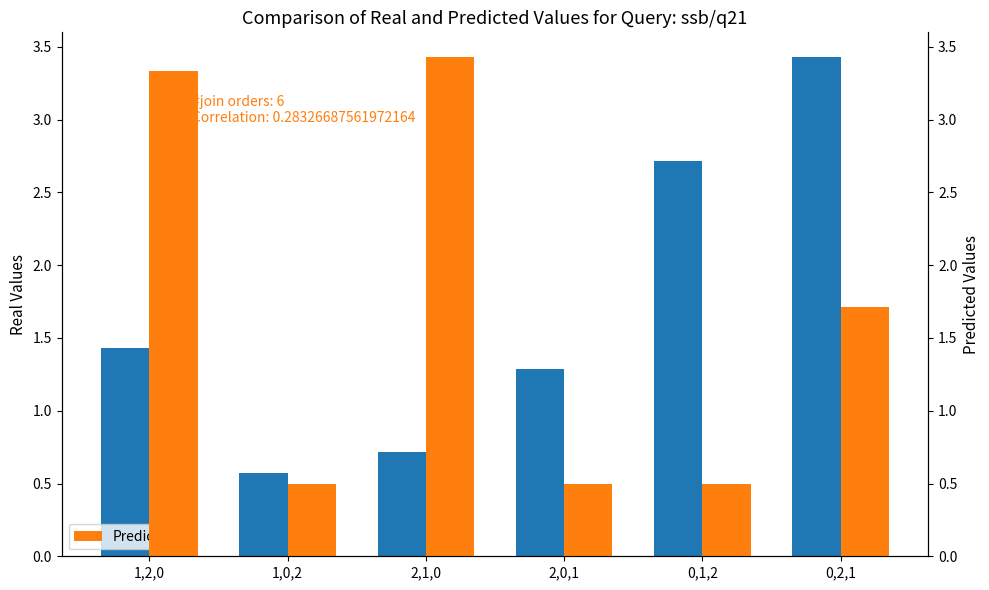

Reading right to left, transcribe all the data shown in this chart.

Real: 3.4	2.7	1.3	0.7	0.6	1.4
Predicted: 1.7	0.5	0.5	3.4	0.5	3.3